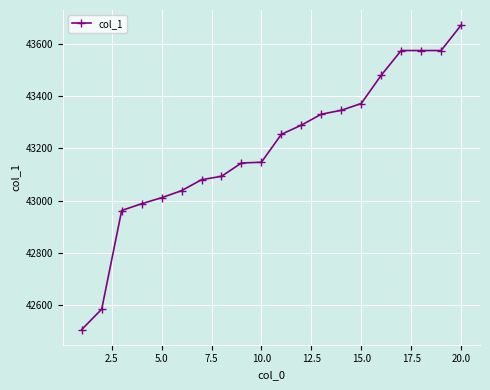

What is the minimum value shown in the chart?

42506